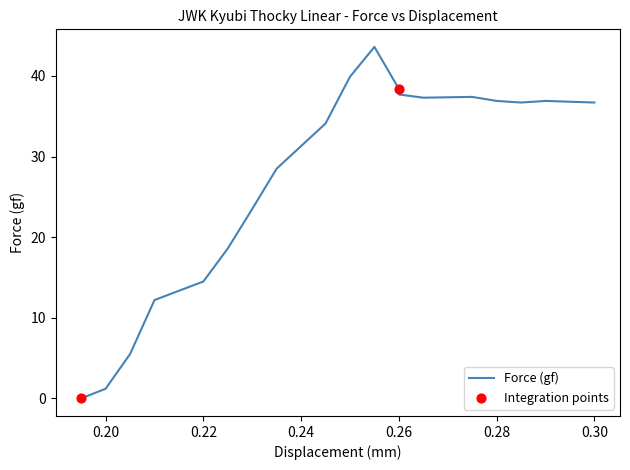

Approximately how many times larger is the value at 0.275 compared to 0.285?

1.0